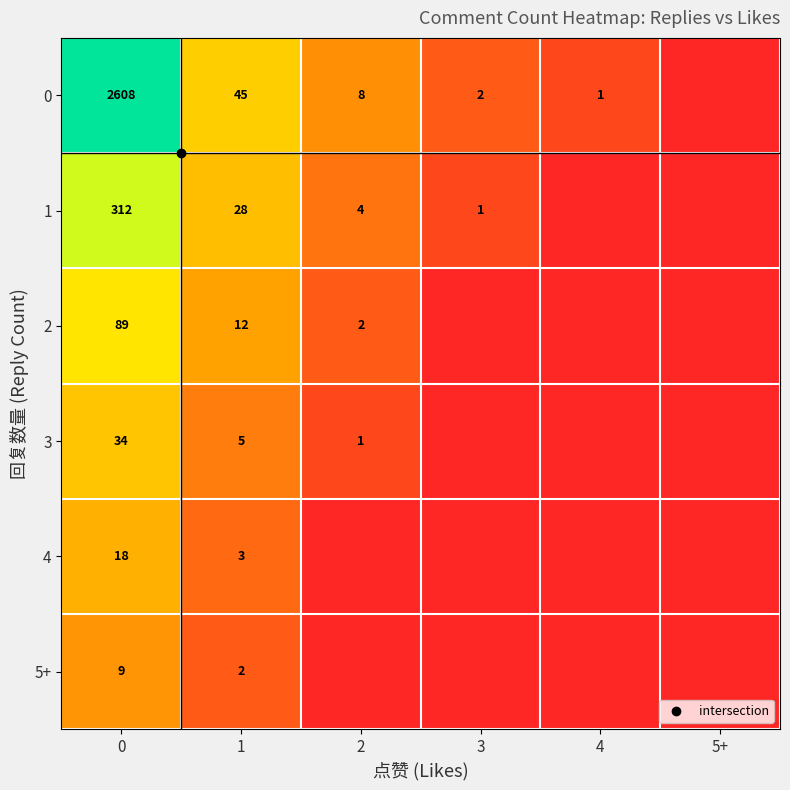

Which has a higher value, 2 or 4?

2